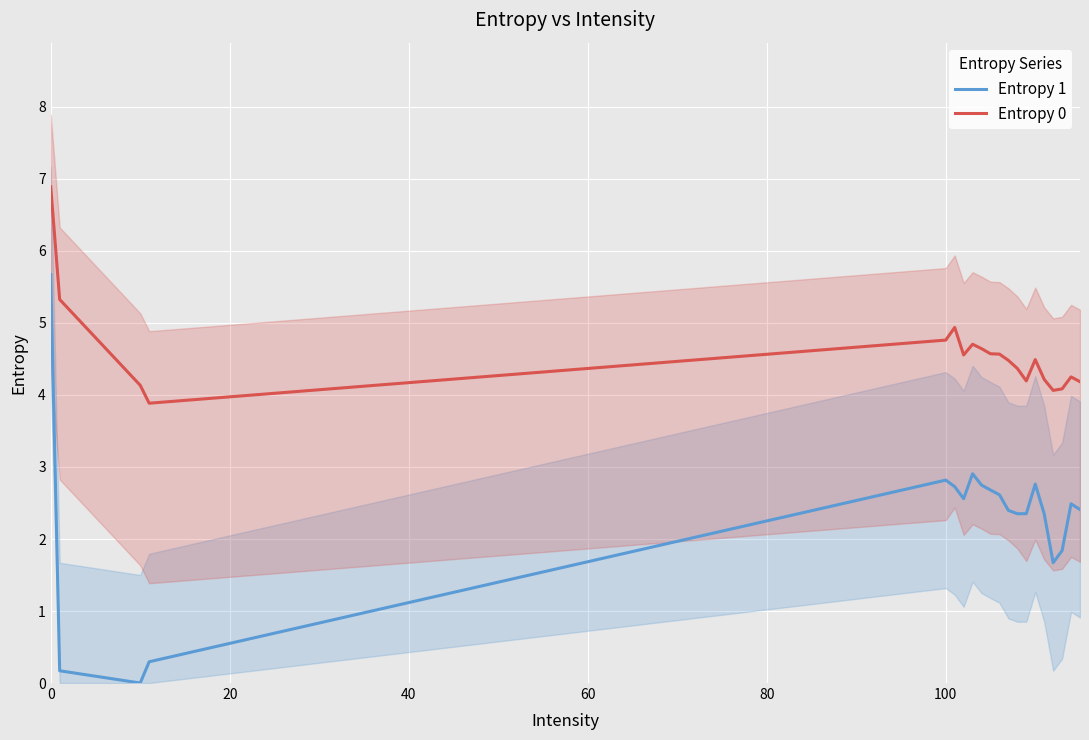

What is the highest value of the Entropy 1 series?

5.7